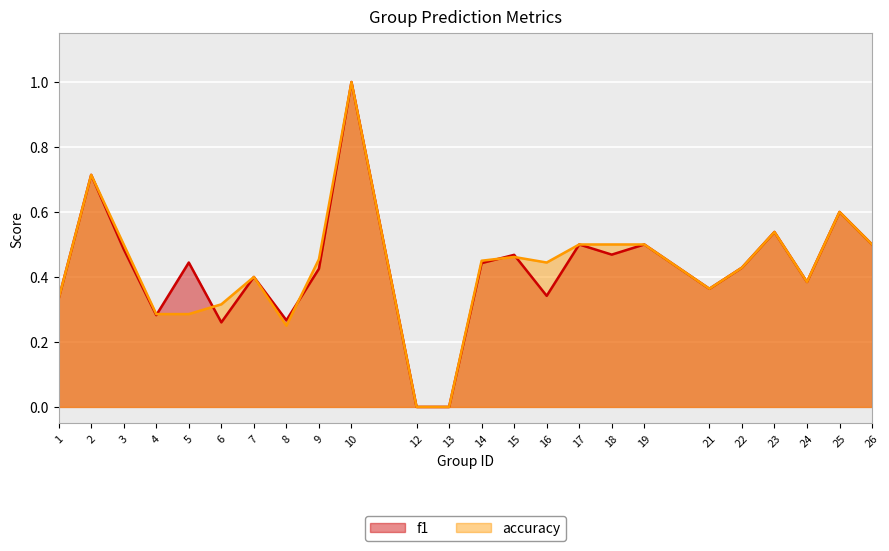

Reading left to right, list all the values displayed in this chart.

f1: 0.3	0.7	0.5	0.3	0.4	0.3	0.4	0.3	0.4	1.0	0.0	0.0	0.4	0.5	0.3	0.5	0.5	0.5	0.4	0.4	0.5	0.4	0.6	0.5
accuracy: 0.3	0.7	0.5	0.3	0.3	0.3	0.4	0.2	0.5	1.0	0.0	0.0	0.5	0.5	0.4	0.5	0.5	0.5	0.4	0.4	0.5	0.4	0.6	0.5